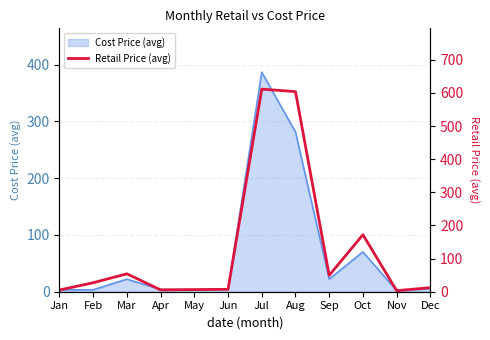

How many interior local valleys (lower than both neighbors) does the data have?

3